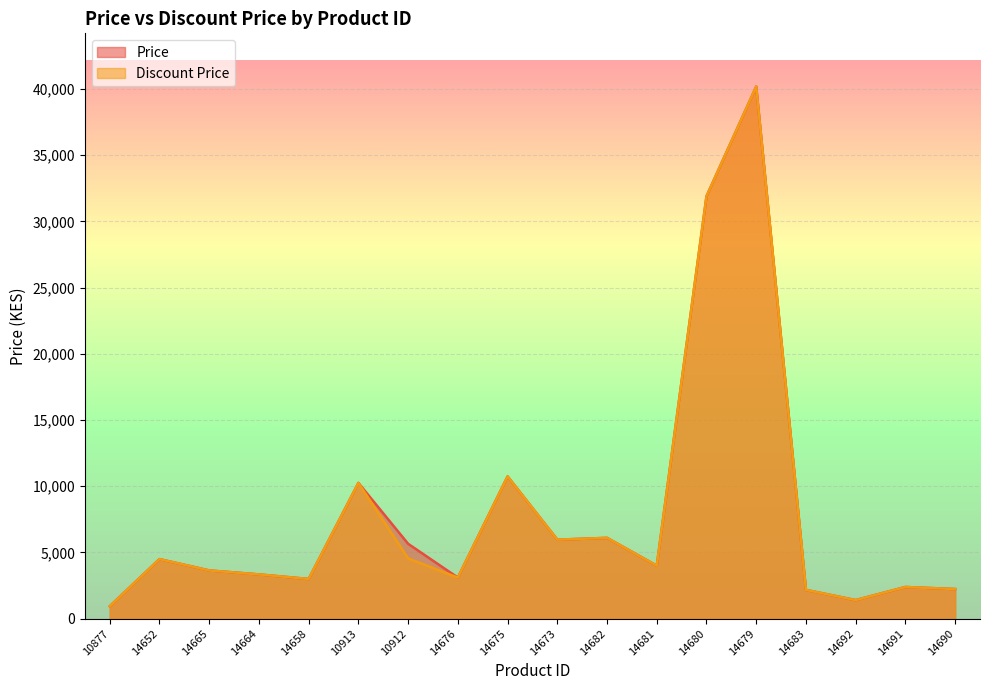

In Discount Price, how many points are lower than both neighbors (excluding endpoints)?

5